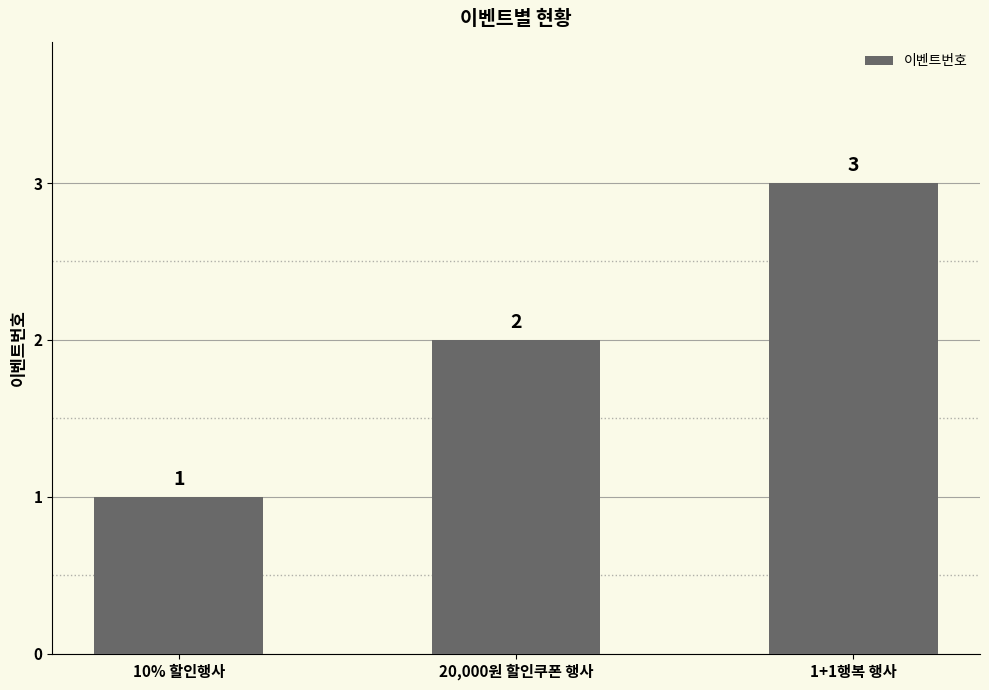

What is the label of the 1st bar from the left?

10% 할인행사